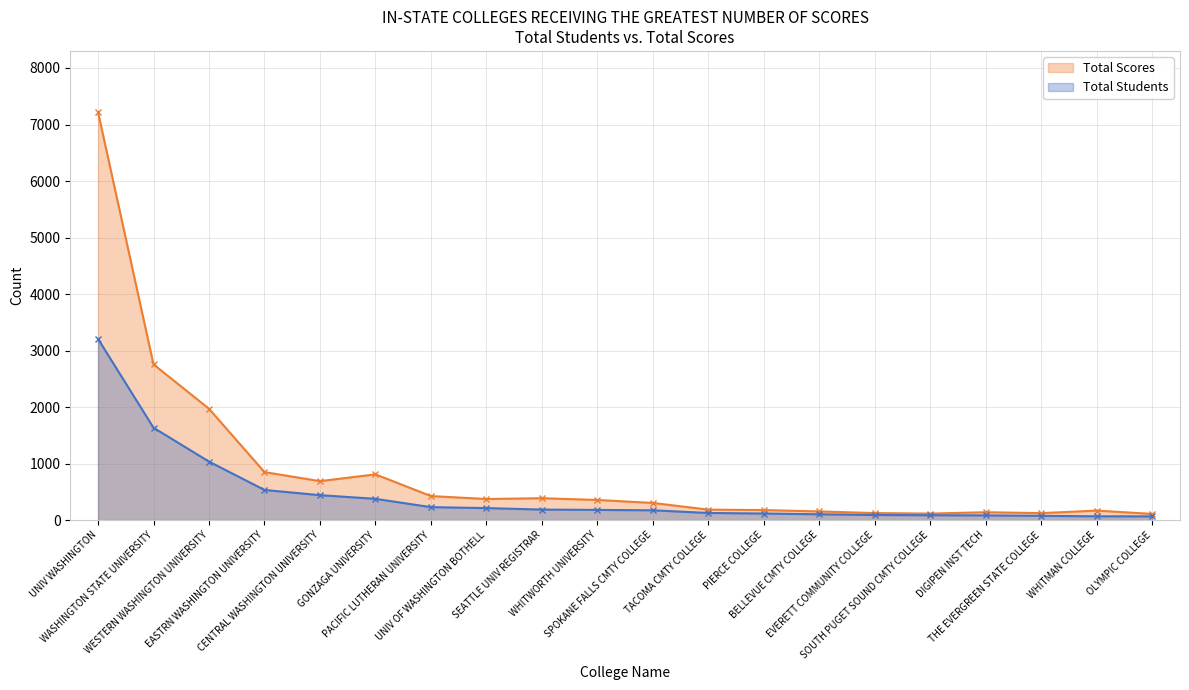

List the labels in order of value, largest first.

UNIV WASHINGTON, WASHINGTON STATE UNIVERSITY, WESTERN WASHINGTON UNIVERSITY, EASTRN WASHINGTON UNIVERSITY, GONZAGA UNIVERSITY, CENTRAL WASHINGTON UNIVERSITY, PACIFIC LUTHERAN UNIVERSITY, SEATTLE UNIV REGISTRAR, UNIV OF WASHINGTON BOTHELL, WHITWORTH UNIVERSITY, SPOKANE FALLS CMTY COLLEGE, TACOMA CMTY COLLEGE, PIERCE COLLEGE, WHITMAN COLLEGE, BELLEVUE CMTY COLLEGE, DIGIPEN INST TECH, EVERETT COMMUNITY COLLEGE, THE EVERGREEN STATE COLLEGE, SOUTH PUGET SOUND CMTY COLLEGE, OLYMPIC COLLEGE